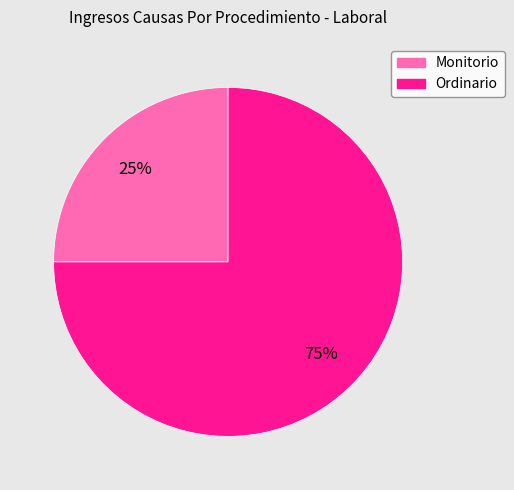

True or false: Ordinario accounts for 75% of the total.

True